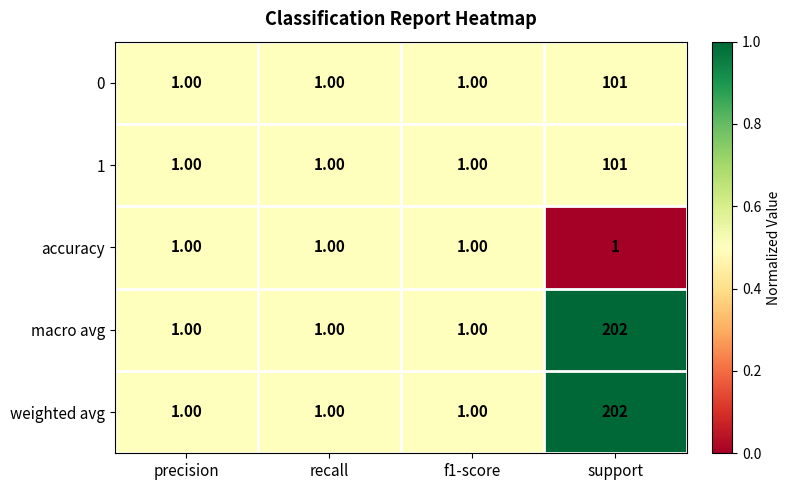

What is the total value across all series at precision?

5